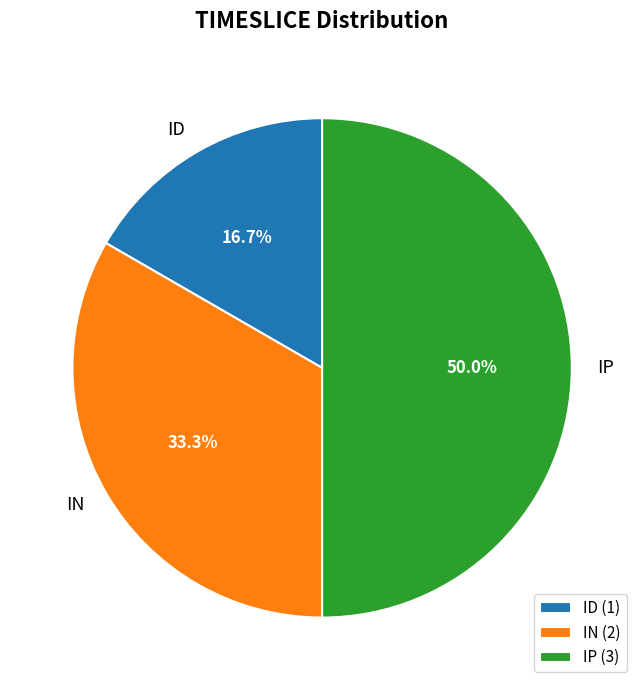

The ID slice represents 17% of the pie. True or false?

True